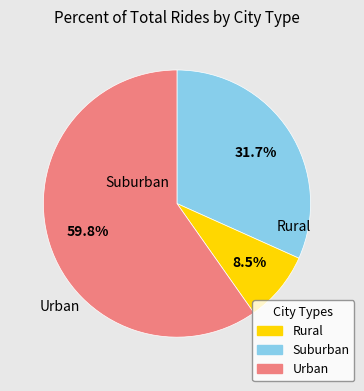

Is there any slice that represents more than half of the pie?

Yes